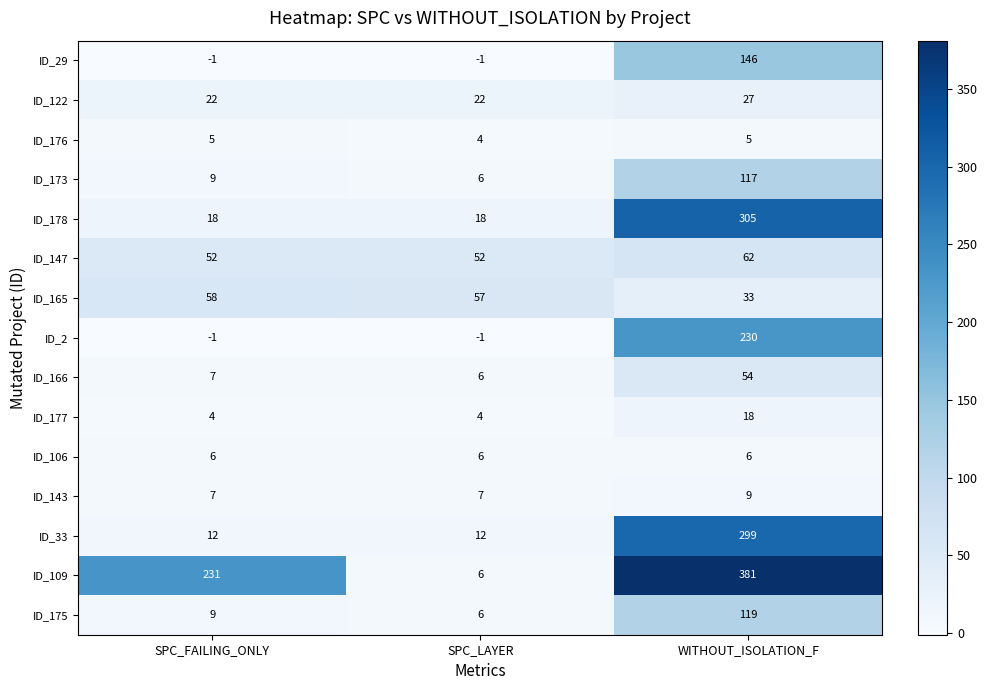

What is the difference between the ID_173 values at WITHOUT_ISOLATION_F and SPC_LAYER?

111